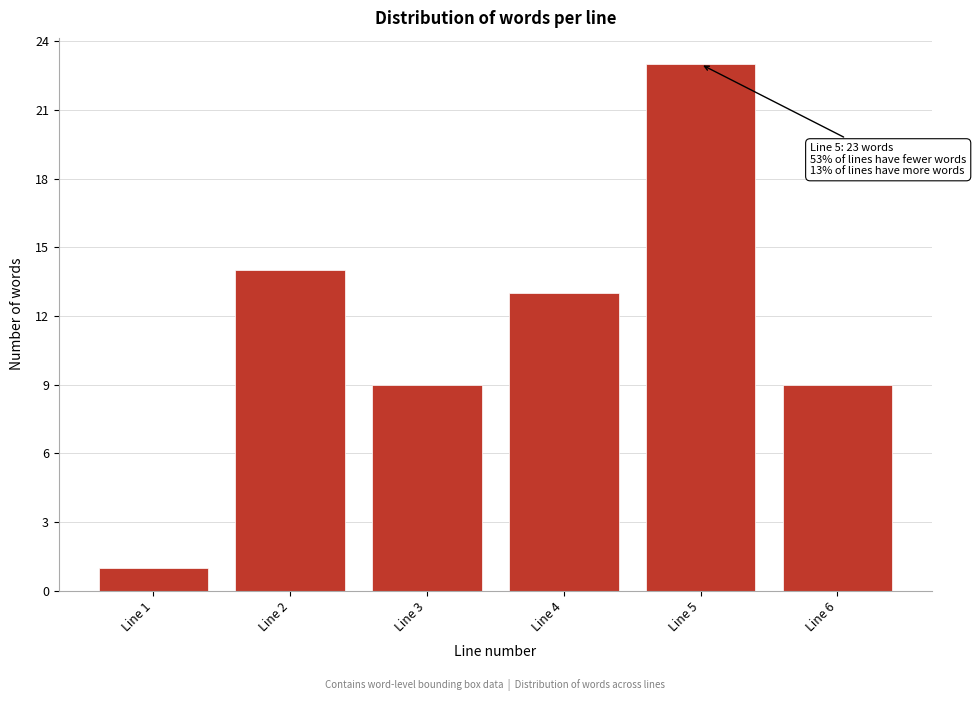

Reading left to right, transcribe all the data shown in this chart.

1	14	9	13	23	9